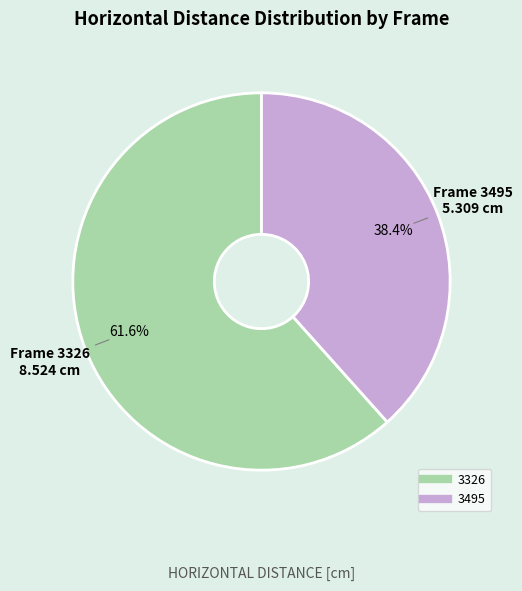

Which category accounts for the majority?

3326